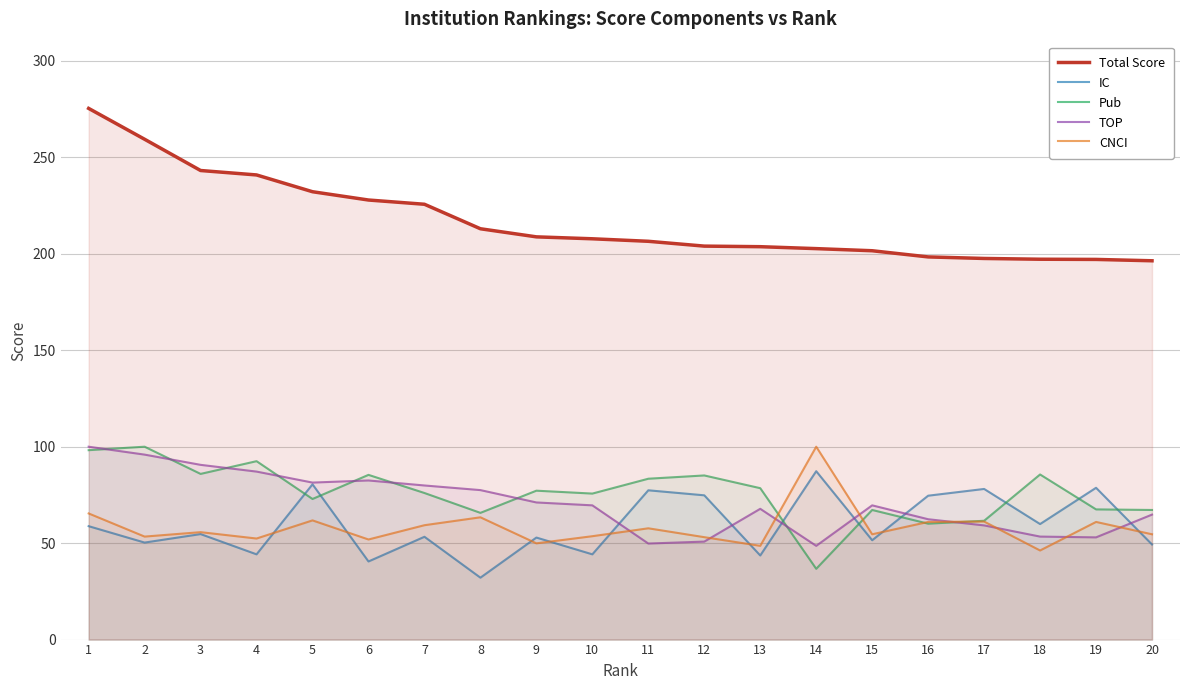

What is the approximate value of TOP at 9?

71.1